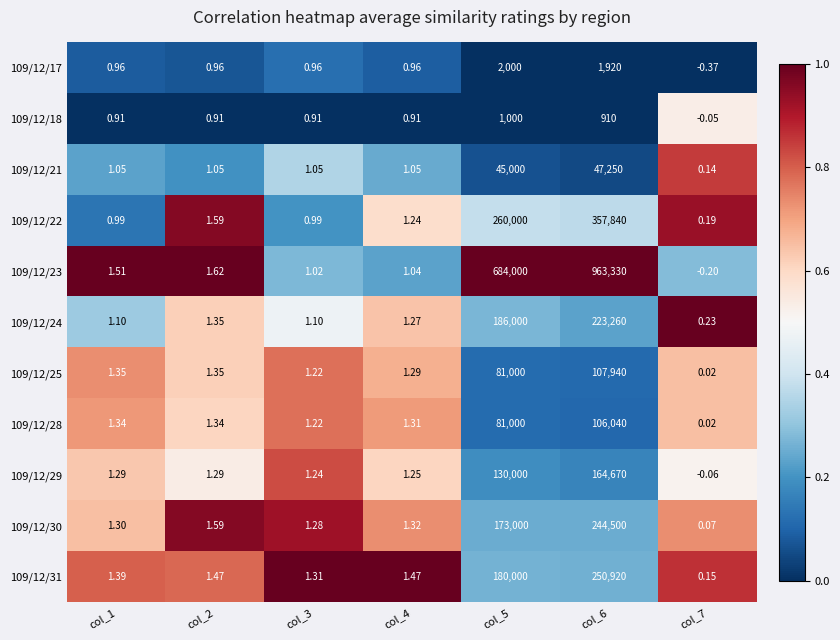

Is the value of 109/12/24 at col_7 greater than the value of 109/12/25 at col_6?

No